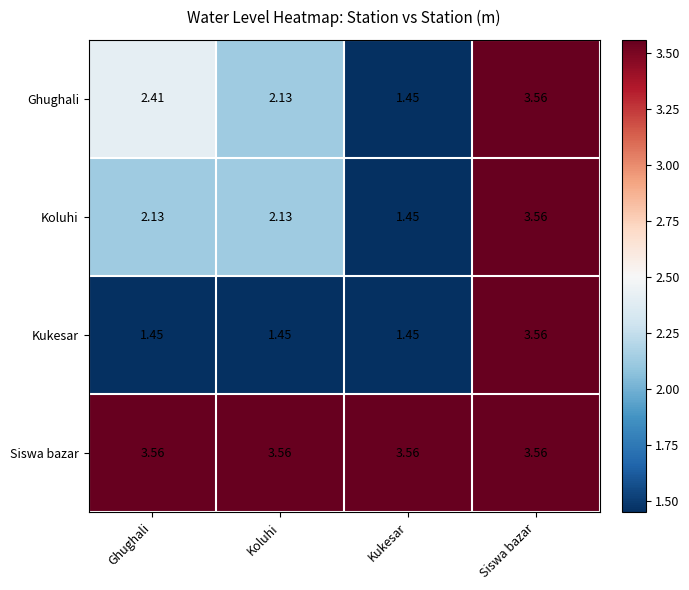

Is the value of Kukesar at Ghughali greater than the value of Siswa bazar at Kukesar?

No